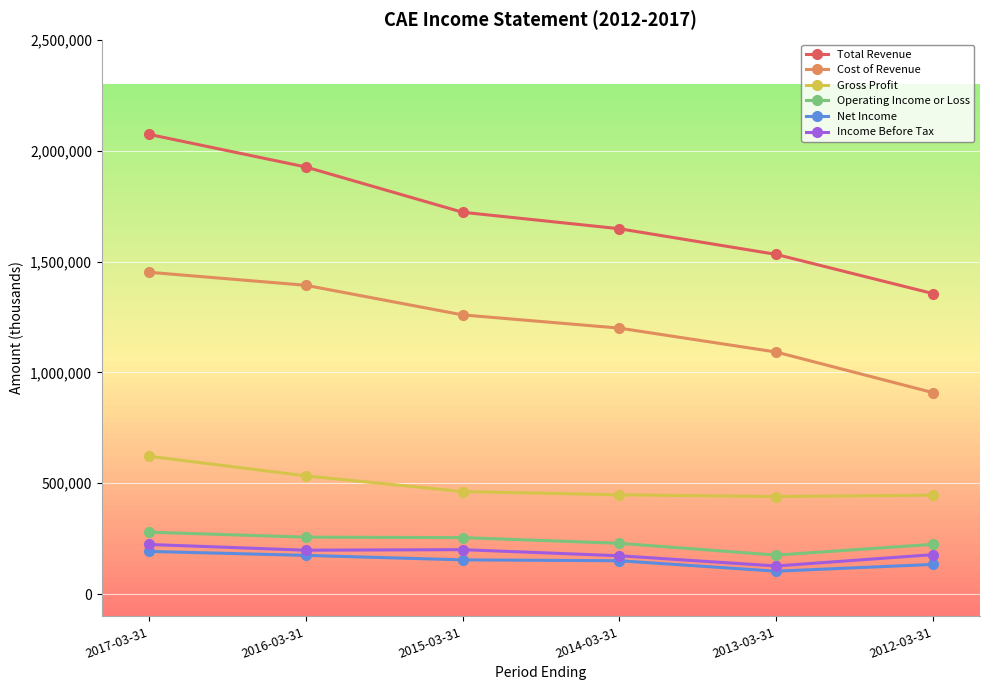

What is the total value across all series at 2016-03-31?

4483000